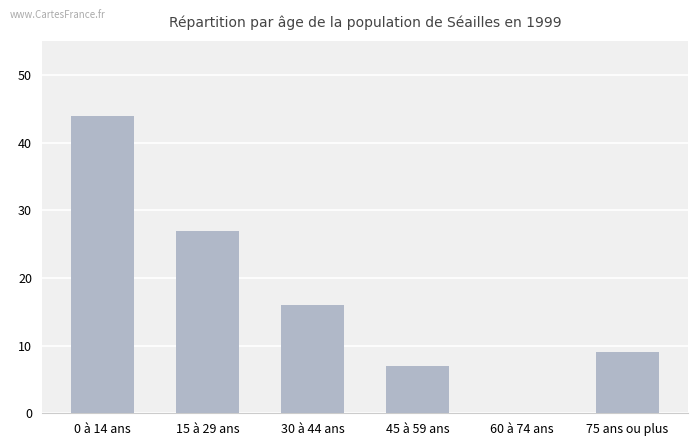

True or false: the data shows 16 at 30 à 44 ans.

True